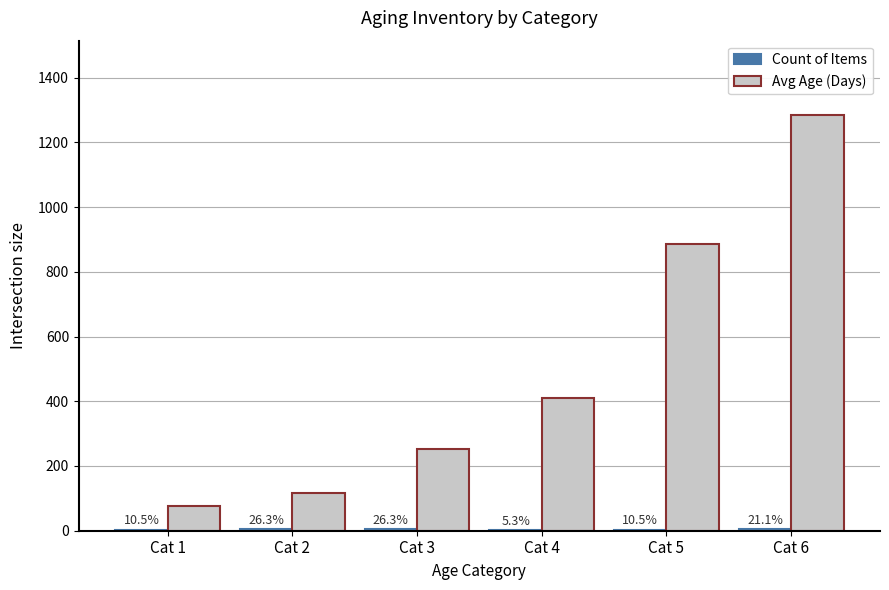

Is the value of Avg Age (Days) at Cat 3 greater than the value of Count of Items at Cat 2?

Yes